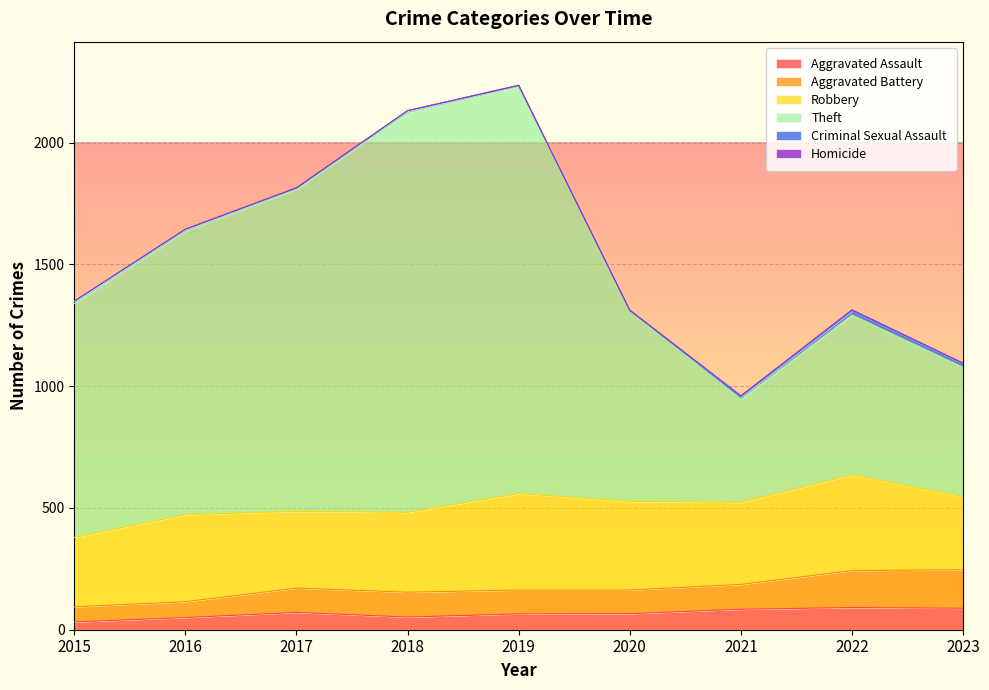

True or false: Aggravated Assault has a value of 52 at 2018.

True